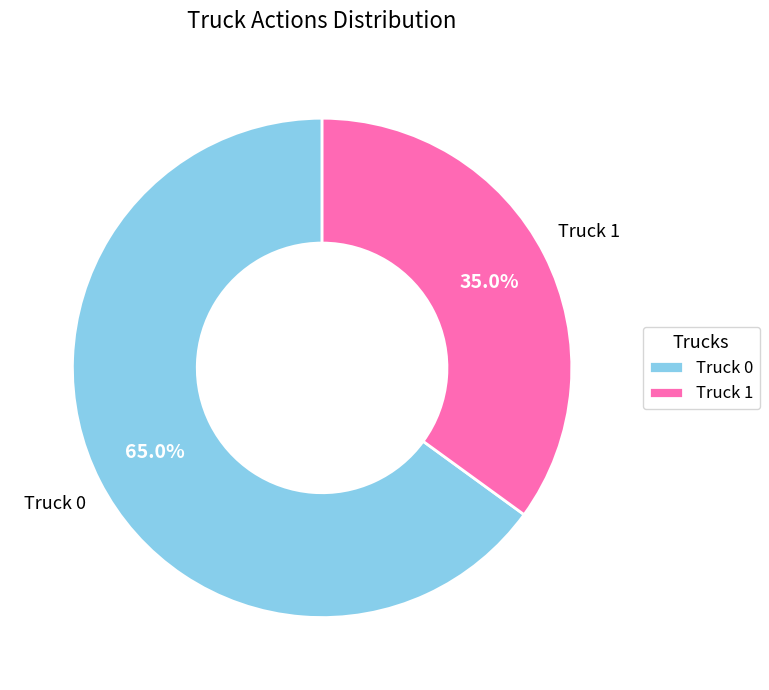

Approximately how many times larger is the value at Truck 1 compared to Truck 0?

0.5